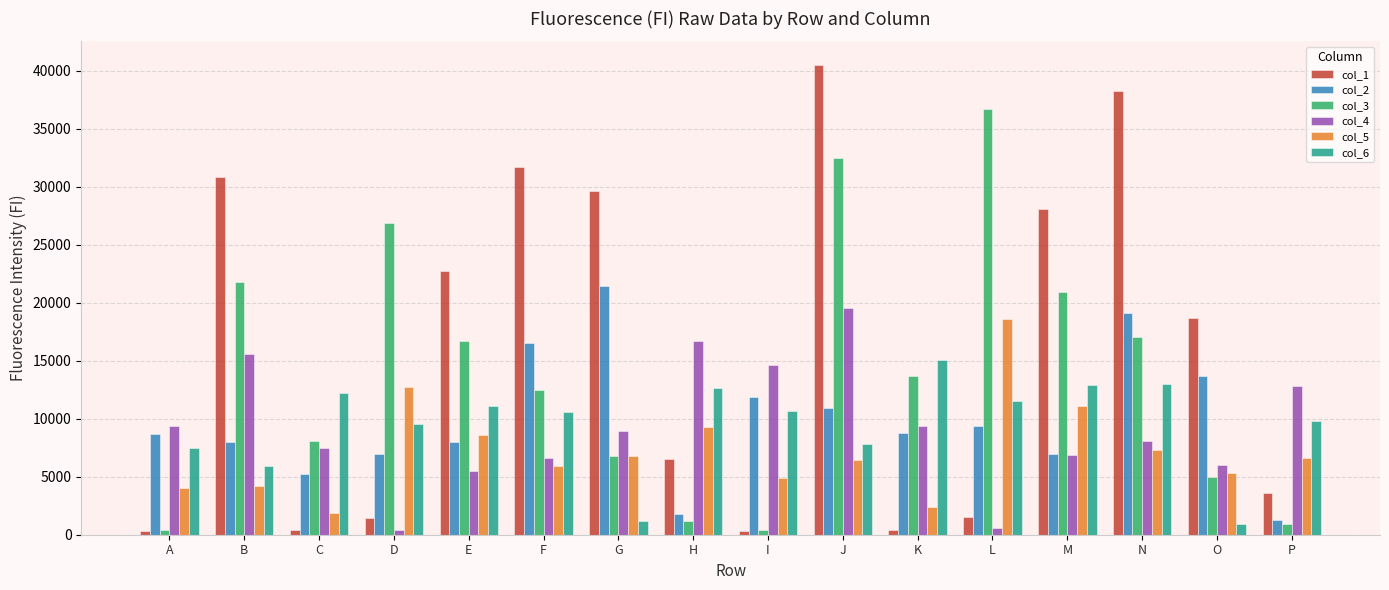

What is the difference between the second highest and second lowest values in the col_4 series?

16123